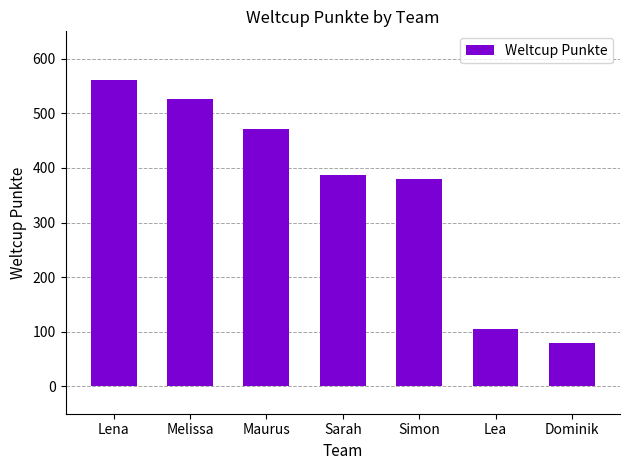

How many categories are shown in the chart?

7